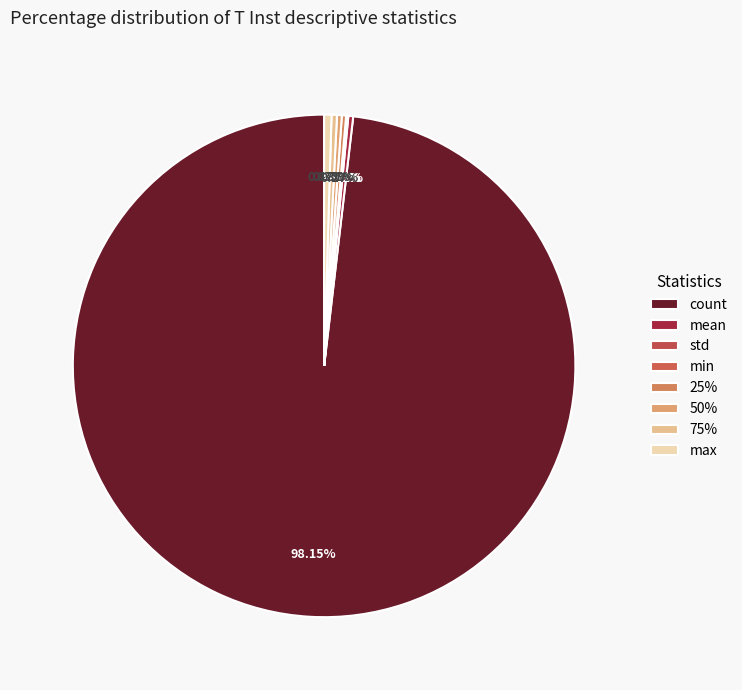

To the nearest percent, what is the difference between the largest and smallest slice percentages?

98%